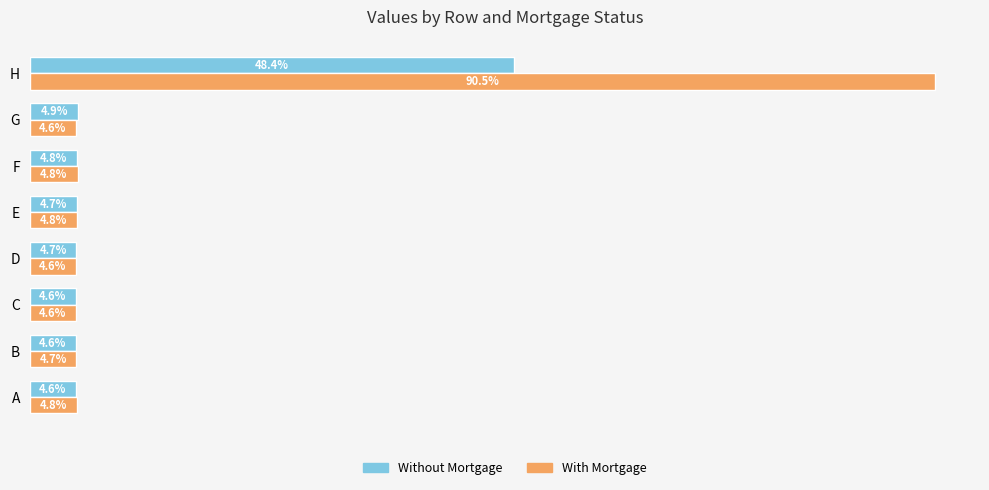

What are all the series names shown in the legend?

Without Mortgage, With Mortgage